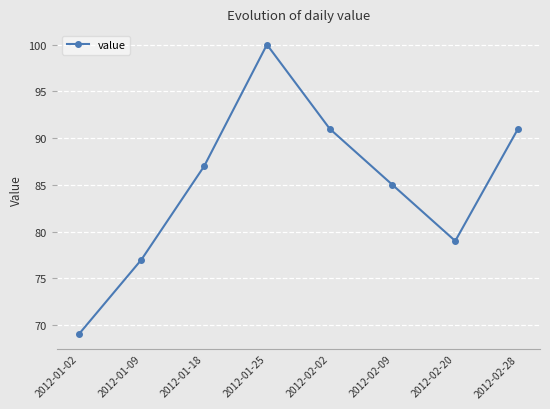

Which category has the highest value across all series?

2012-01-25